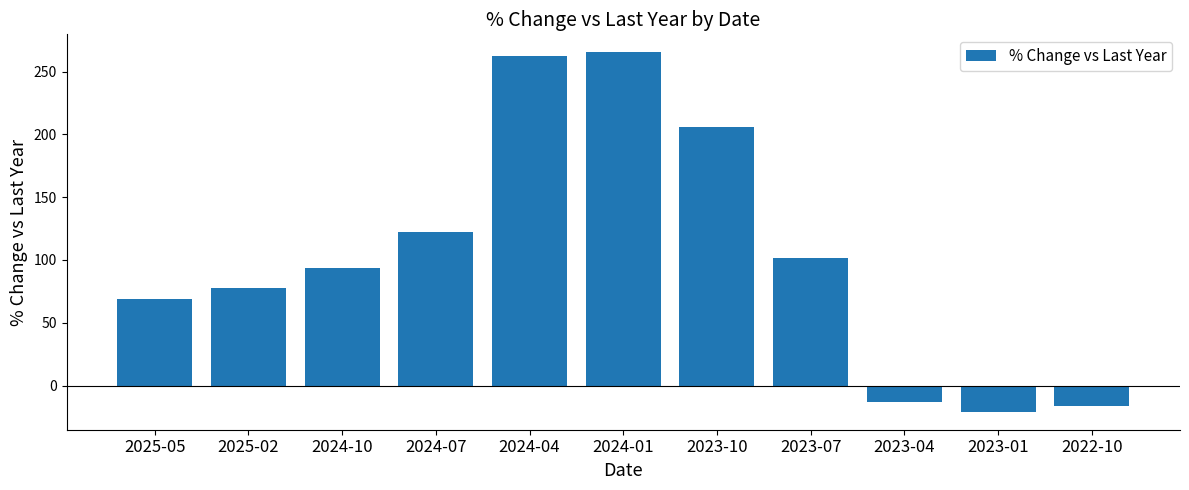

What is the difference between the maximum and minimum values?

286.1